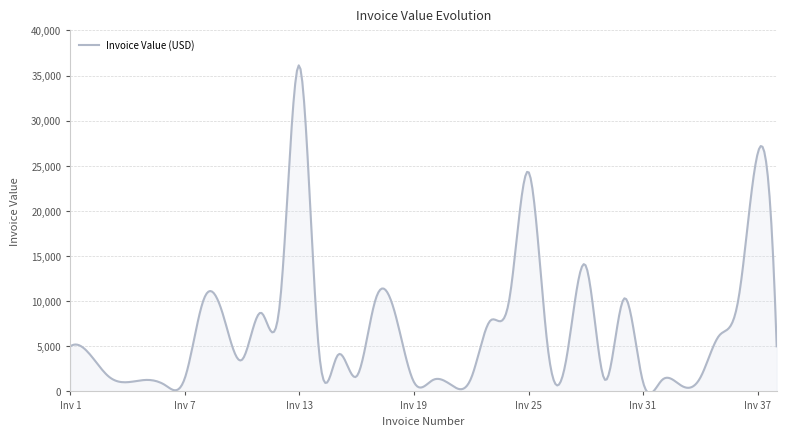

What is the greatest value displayed?

36130.9